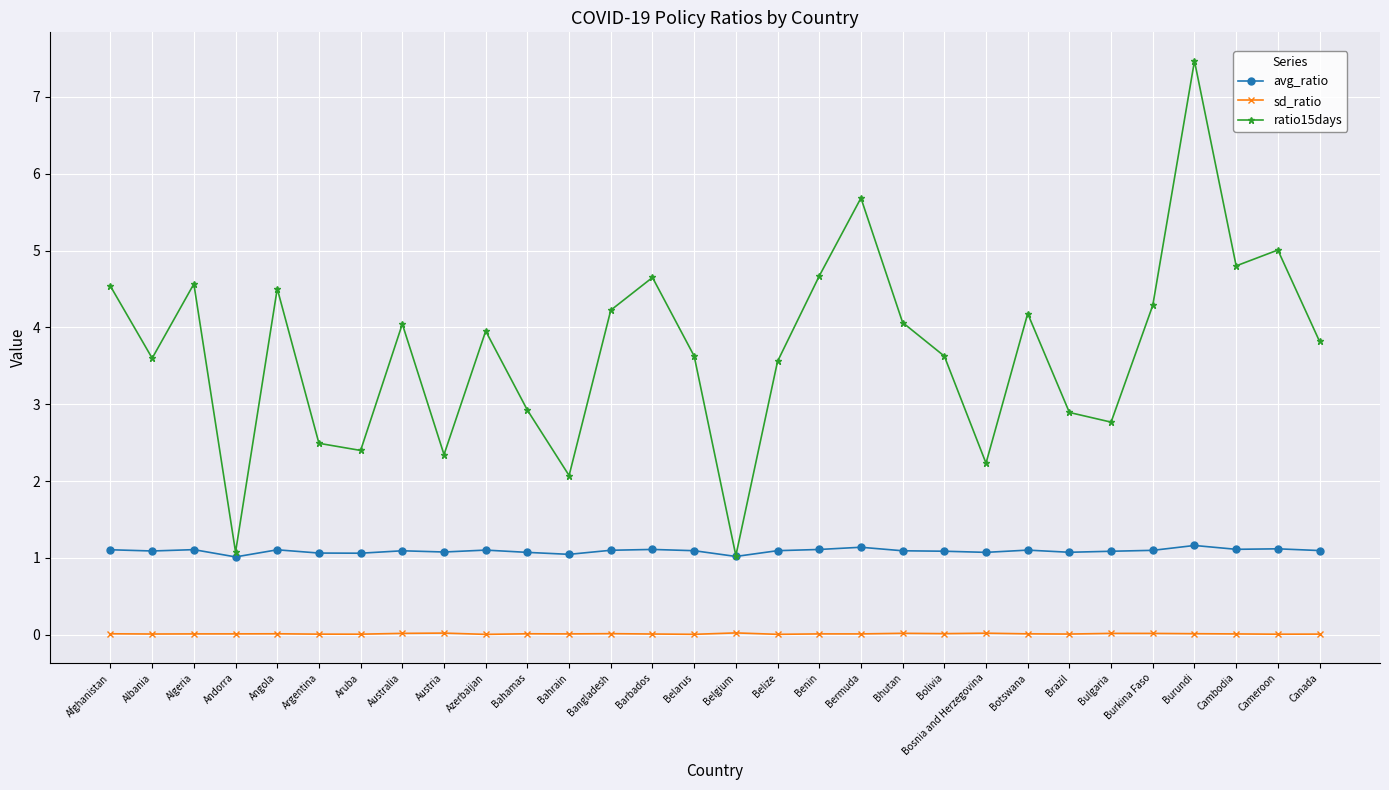

True or false: ratio15days has a value of 4.8 at Cambodia.

True